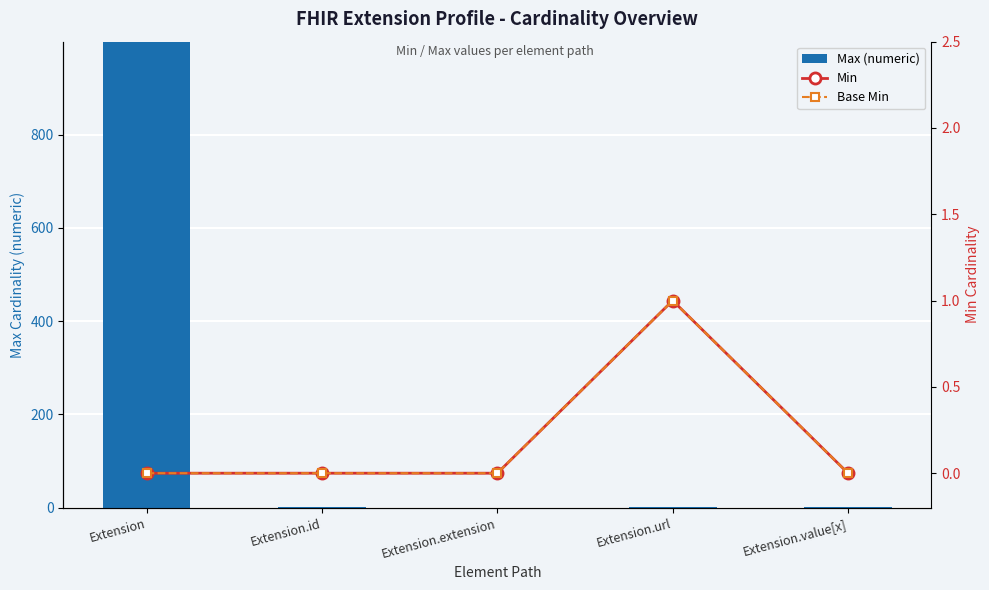

True or false: Max (numeric) has a value of -398 at Extension.extension.

False